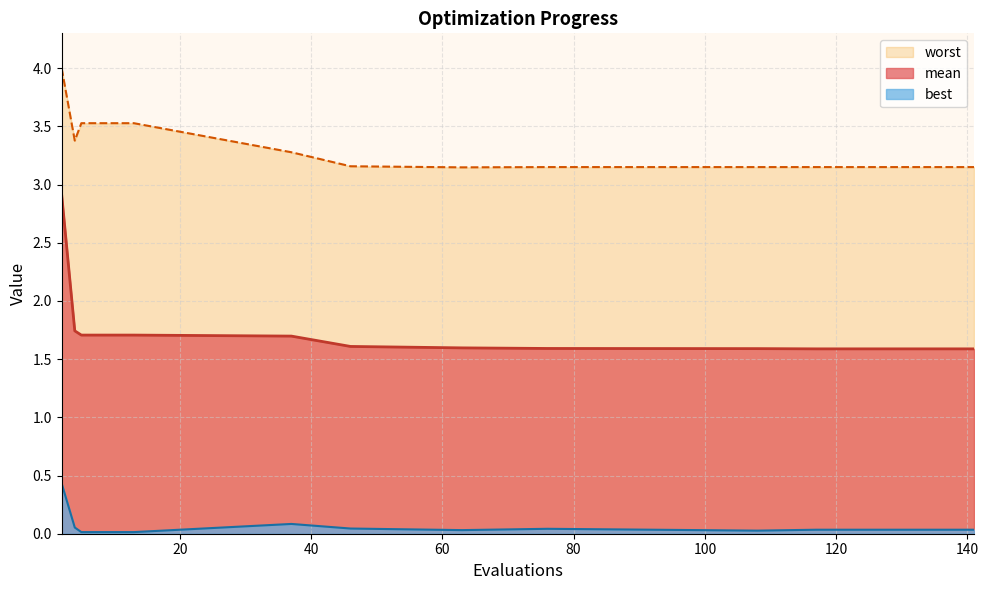

Between 9 and 76, which series saw the biggest shift?

worst